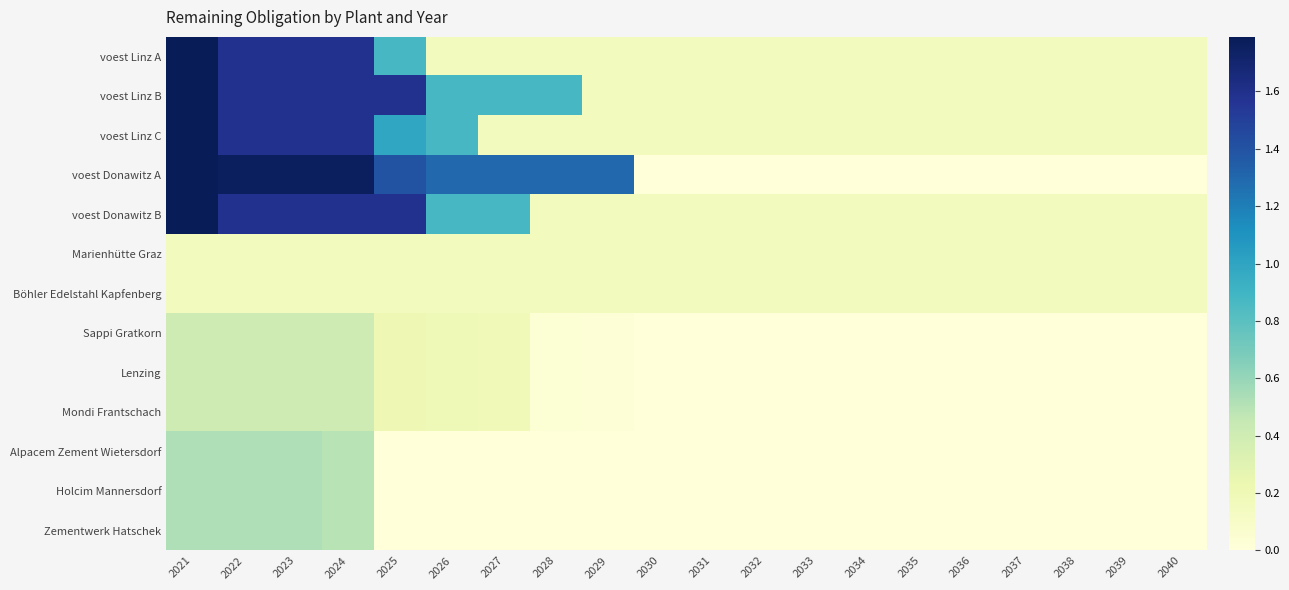

Between 2038 and 2039, which series saw the biggest shift?

voest Linz B